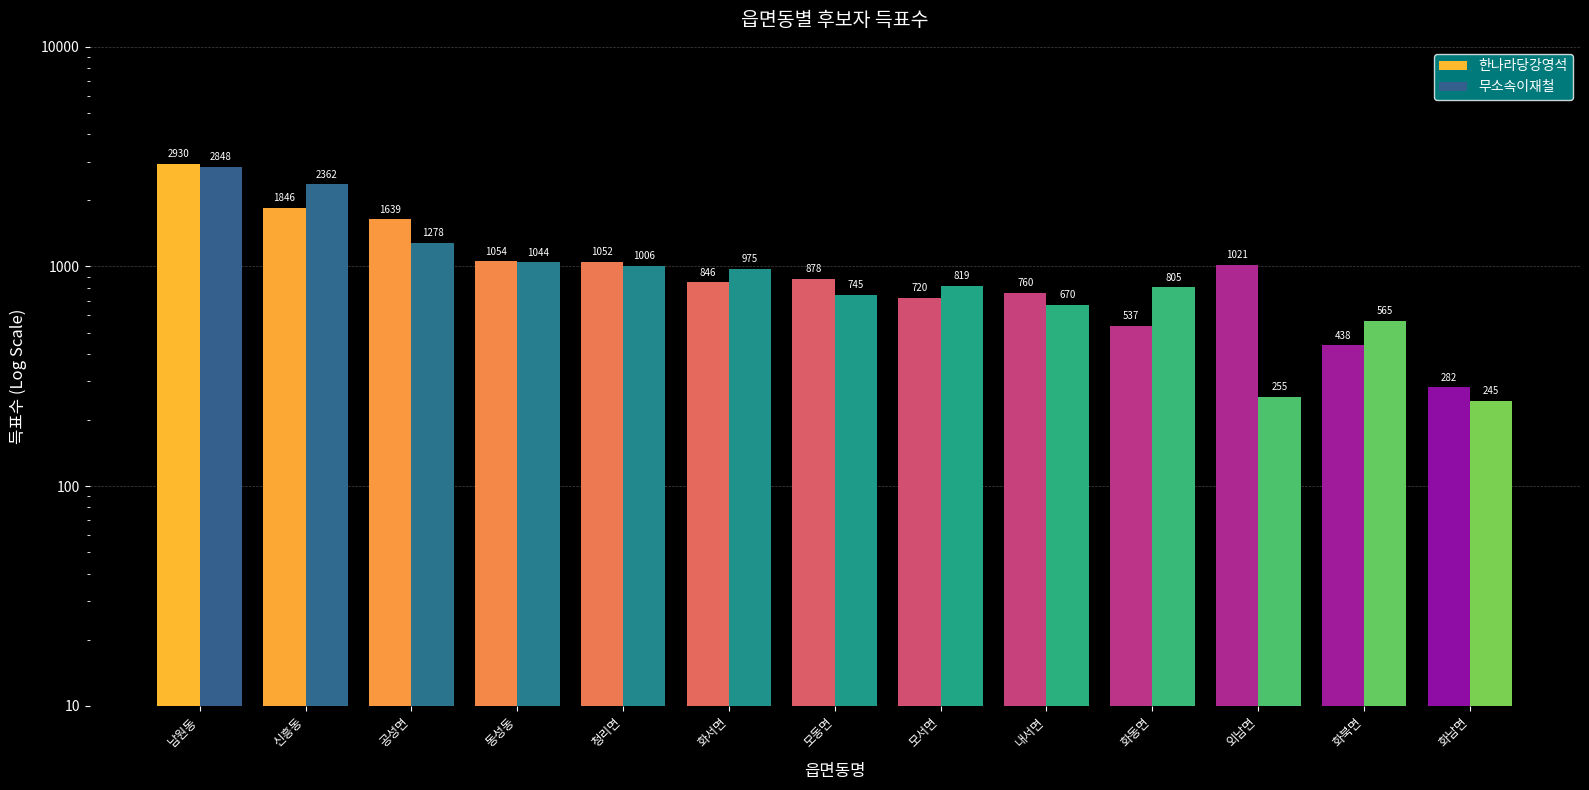

Is it true that 무소속이재철 equals 220 at 화북면?

False